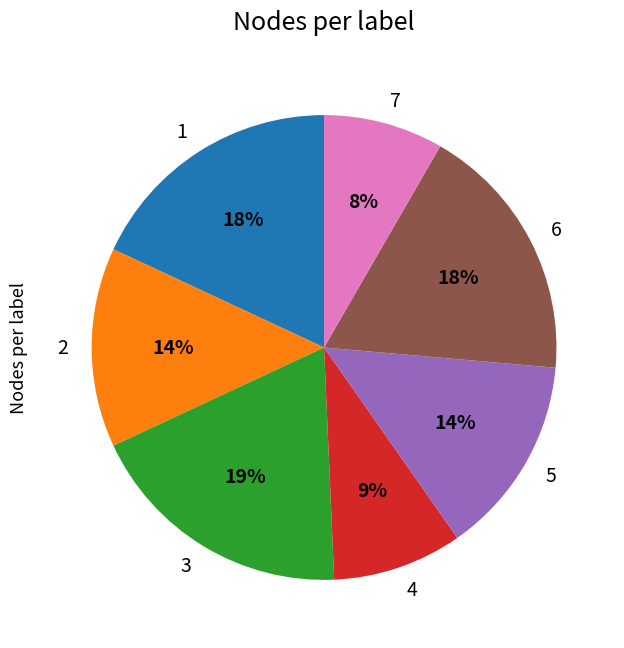

To the nearest percent, what is the average slice percentage?

14%